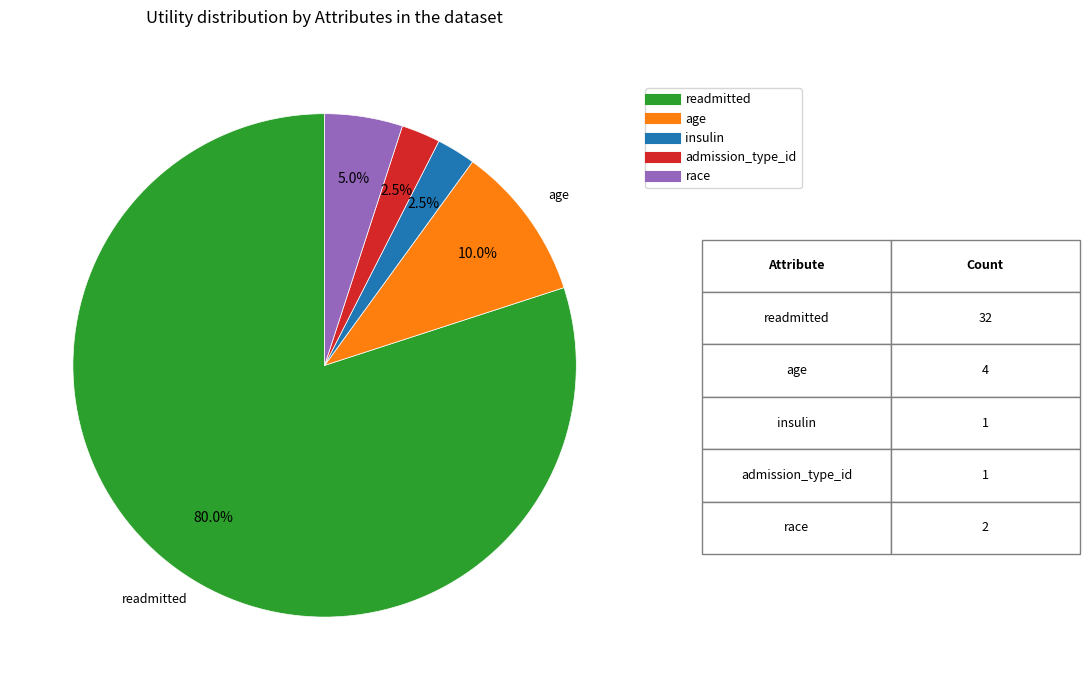

Does any single category account for the majority?

Yes